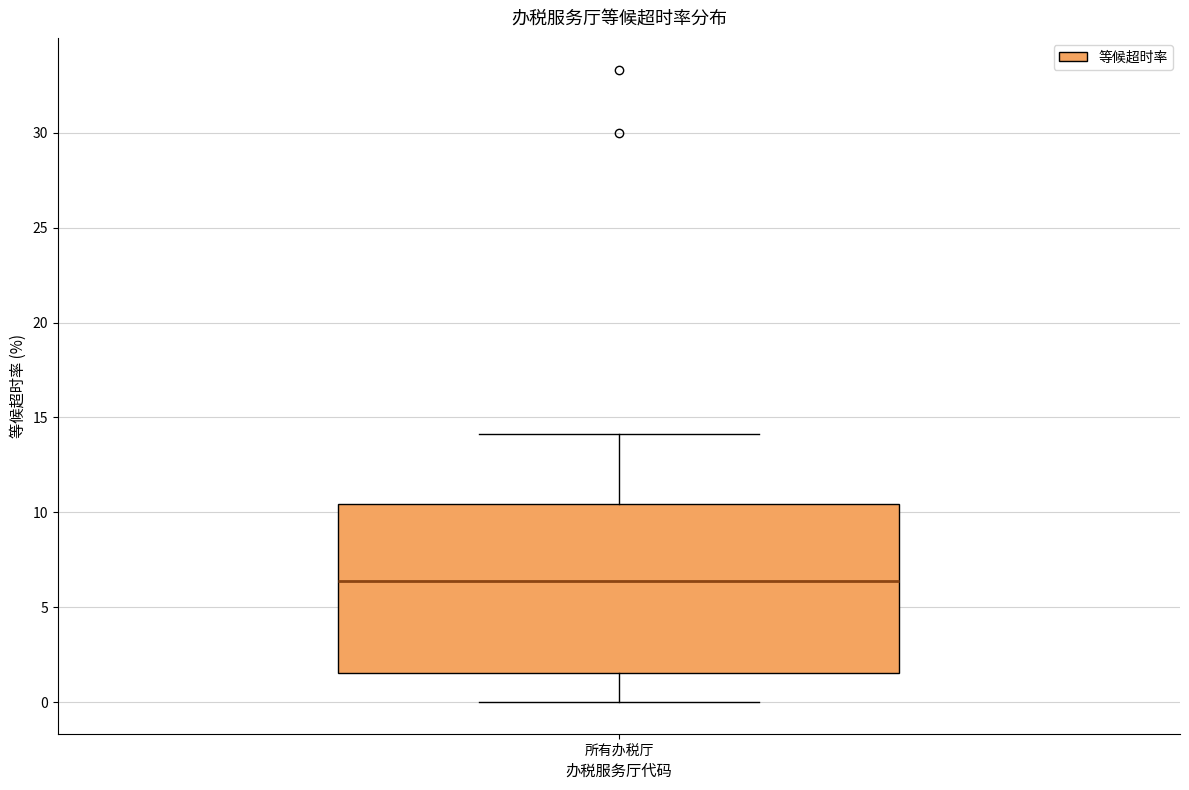

Transcribe this box plot: give where the median line is, the range the box spans, and where the two whiskers end, as read against the y-axis. The values are not printed on the chart, so give them approximately, as read against the axis.

median 6.5, box 1.5 to 10.5, whiskers 0.0 to 14.0